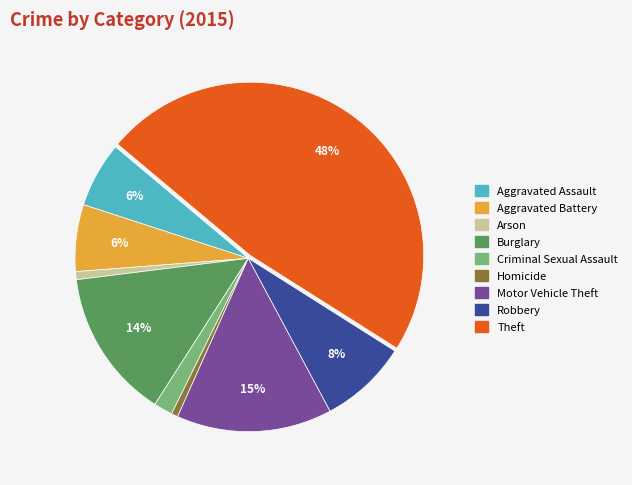

Between Aggravated Assault and Theft, which is larger?

Theft